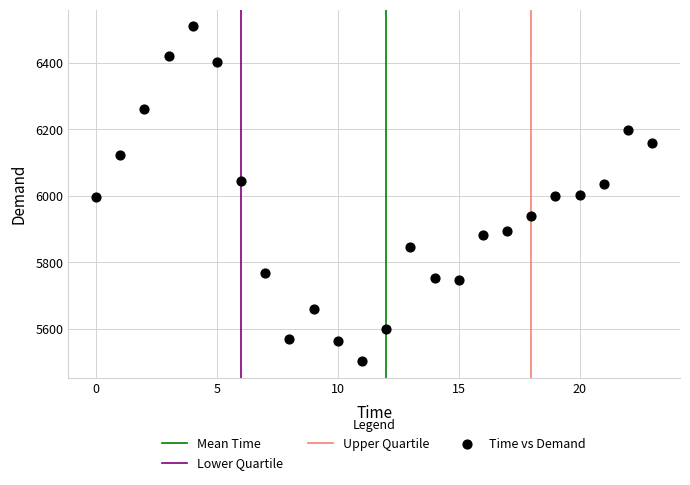

What is the range of Y values (max minus min)?

1007